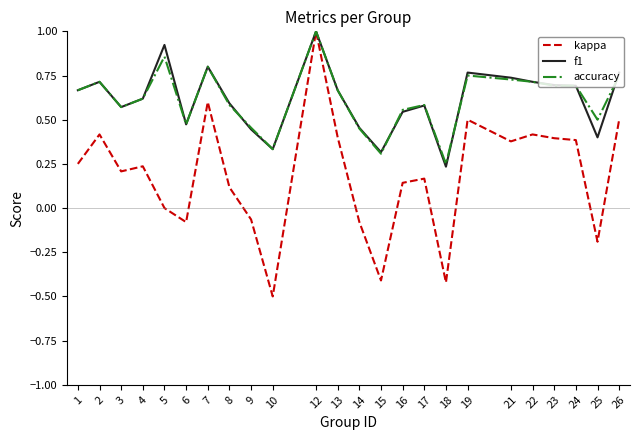

Does the chart have visible grid lines?

No